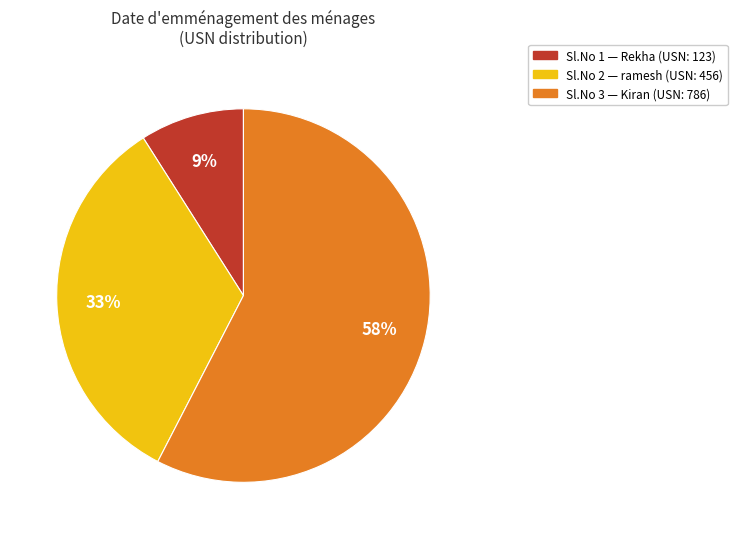

To the nearest percent, what is the average slice percentage?

33%